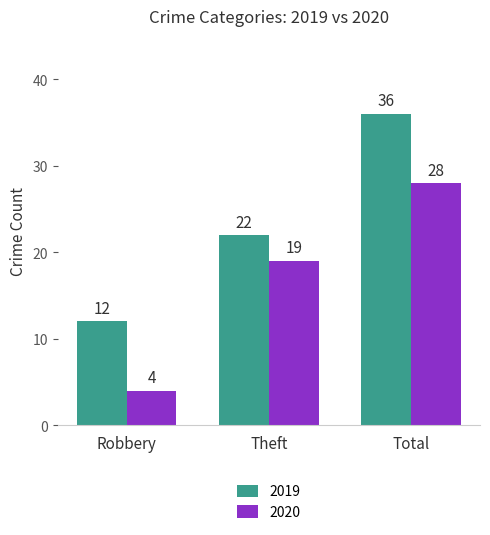

Count the number of data series in this chart.

2